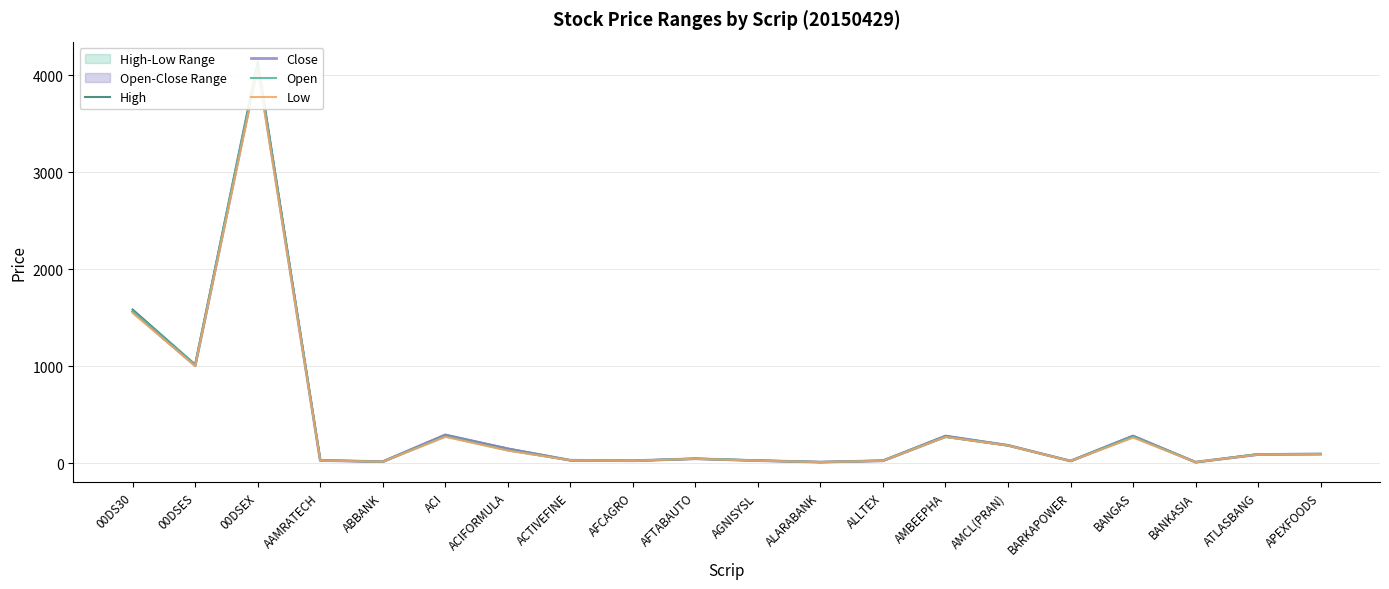

What is the spread (max minus min) of values at 00DSEX?

70.8